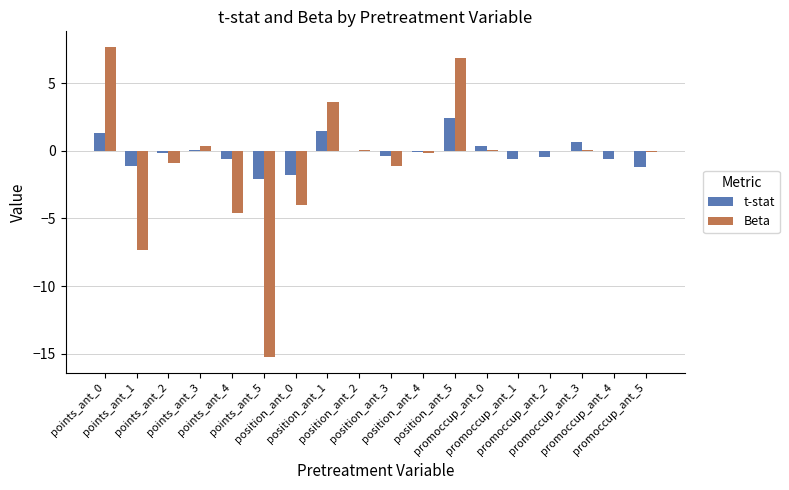

True or false: t-stat has a value of 0.4 at promoccup_ant_0.

True